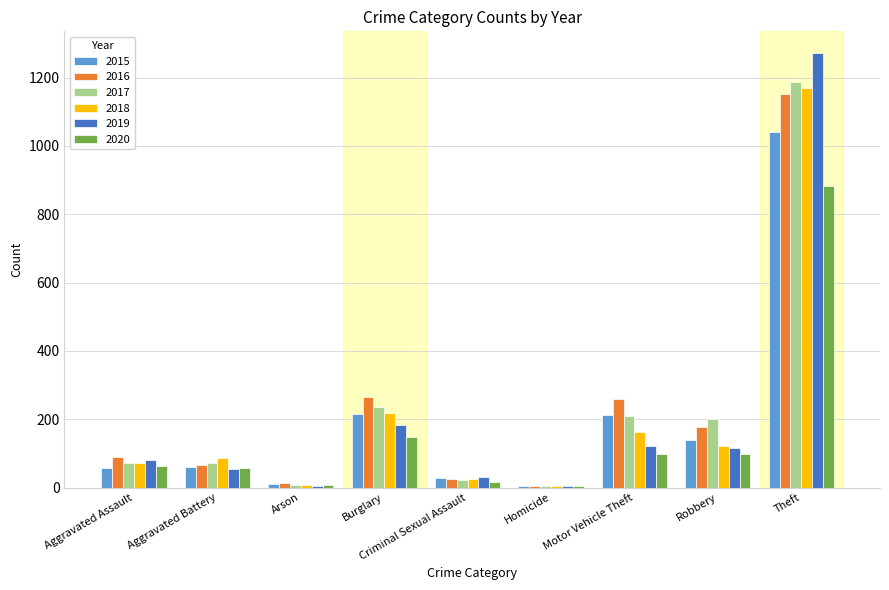

What is the sum of all 2015 values?

1768